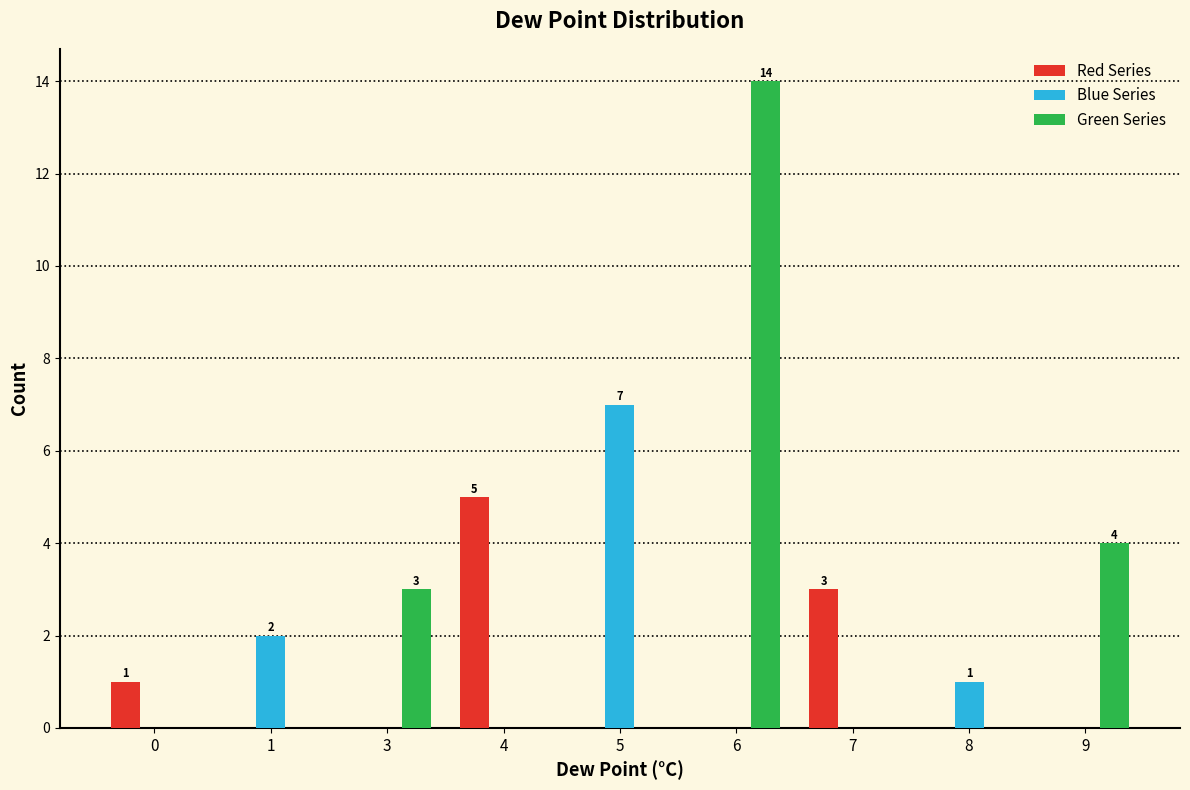

What is the sum of the Green Series values at 6 and 8?

14